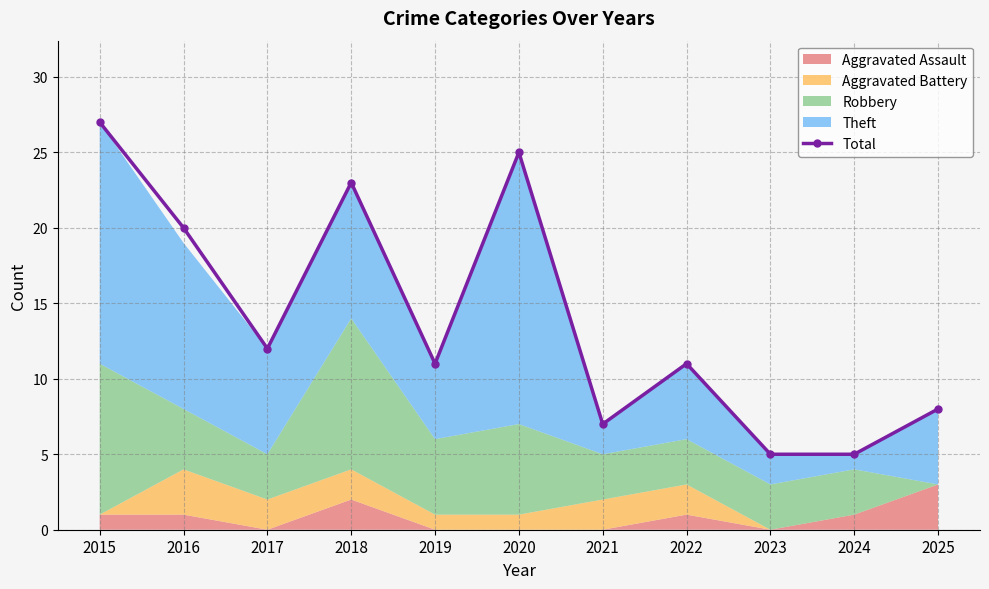

True or false: Total has more than 0 interior local peaks.

True